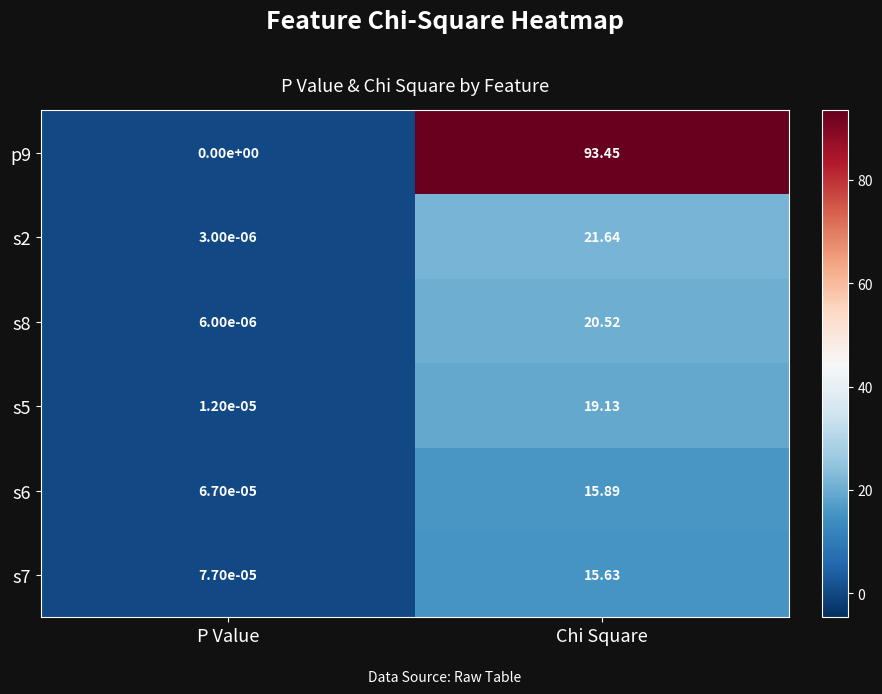

Rank the categories by p9 value from lowest to highest.

P Value, Chi Square